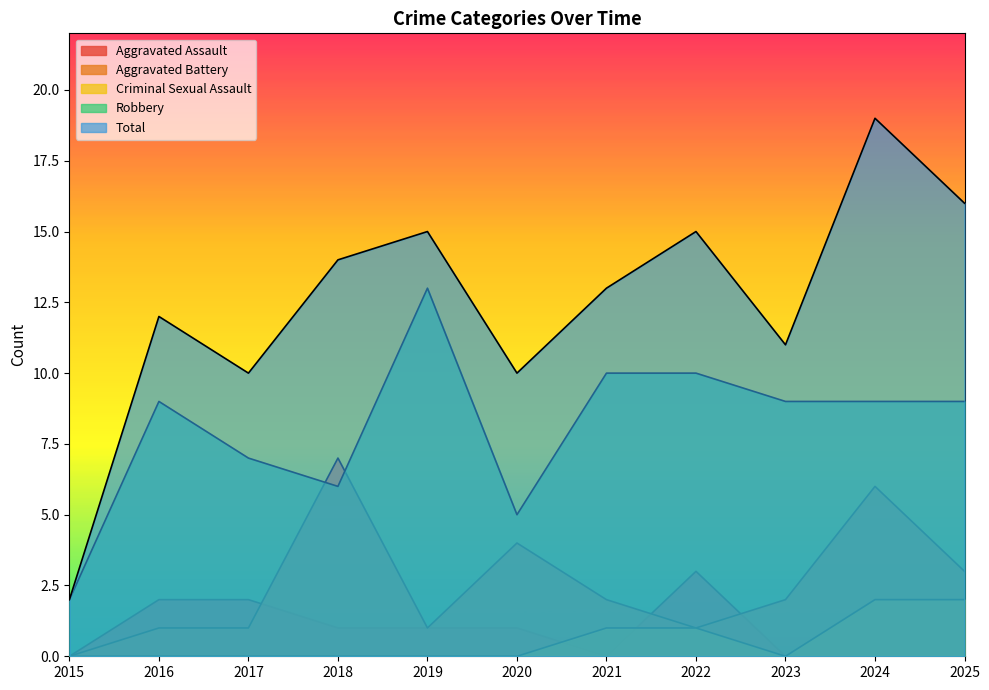

The Criminal Sexual Assault series shows 0 at 2020. True or false?

True